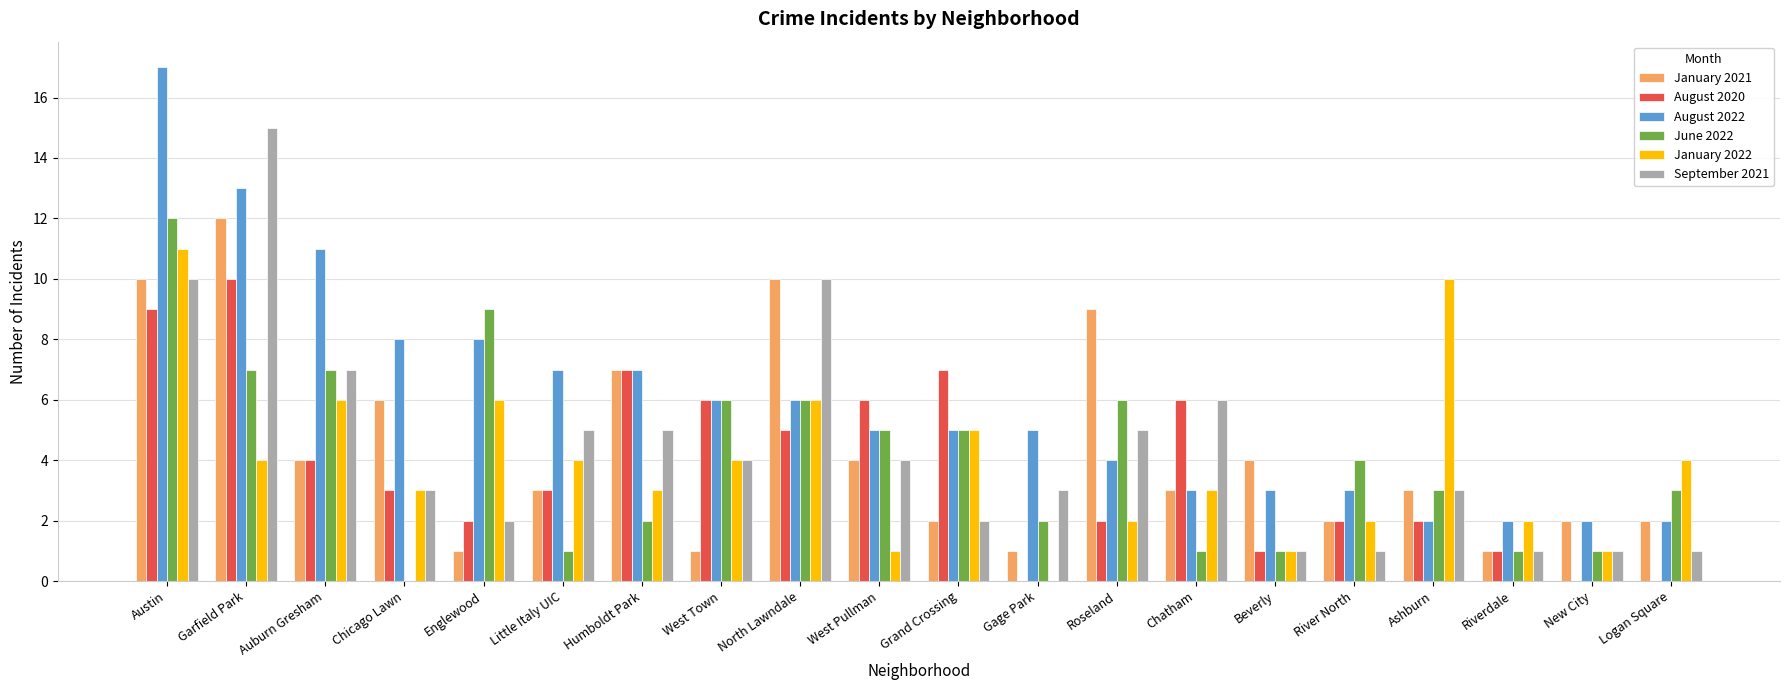

What is the sum of the June 2022 values at Chicago Lawn and West Pullman?

5